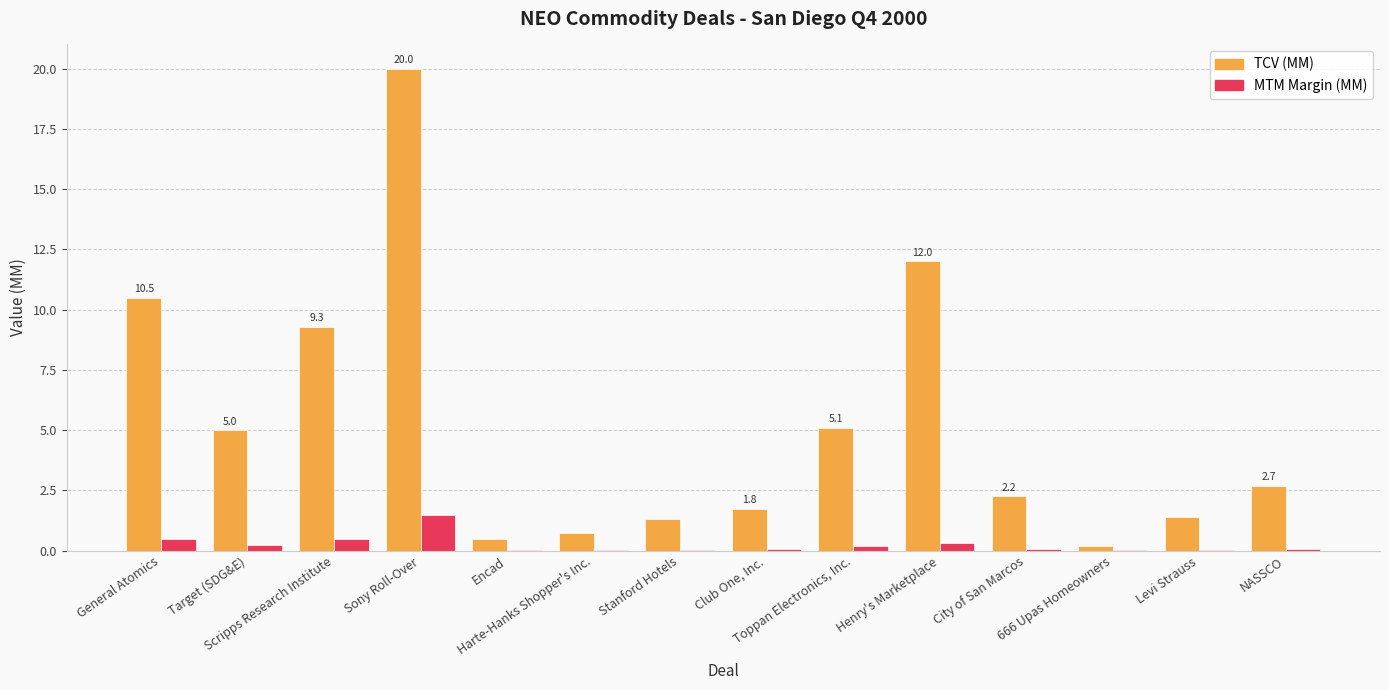

At which category is the sum across all series the highest?

Sony Roll-Over